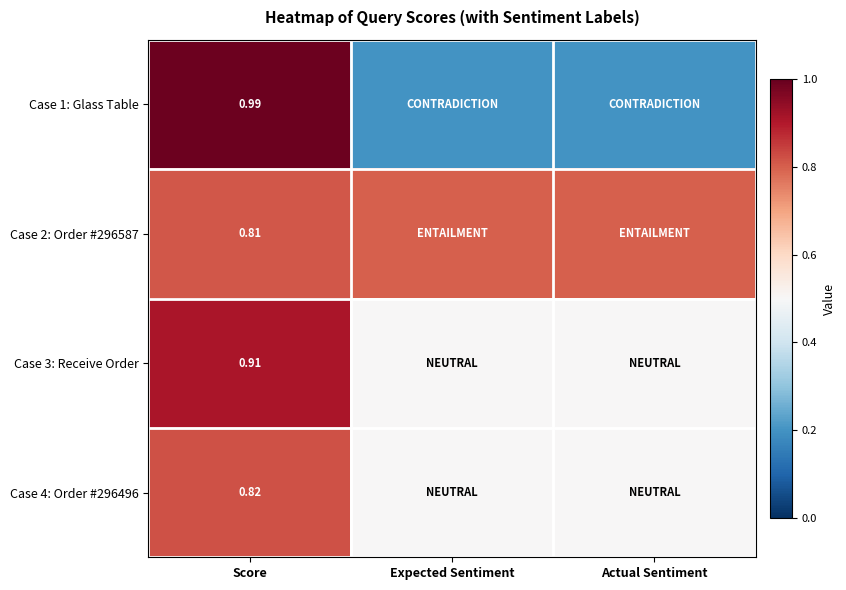

Is it true that Case 3: Receive Order equals 1.5 at Score?

False